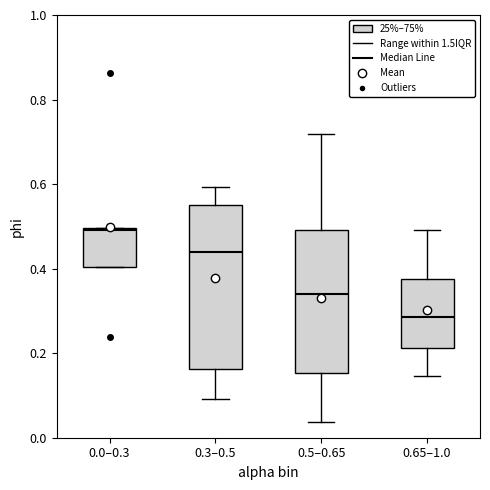

Where does the median line of the box for 0.5–0.65 sit on the y-axis? The values are not printed on the chart, so give them approximately, as read against the axis.

0.34